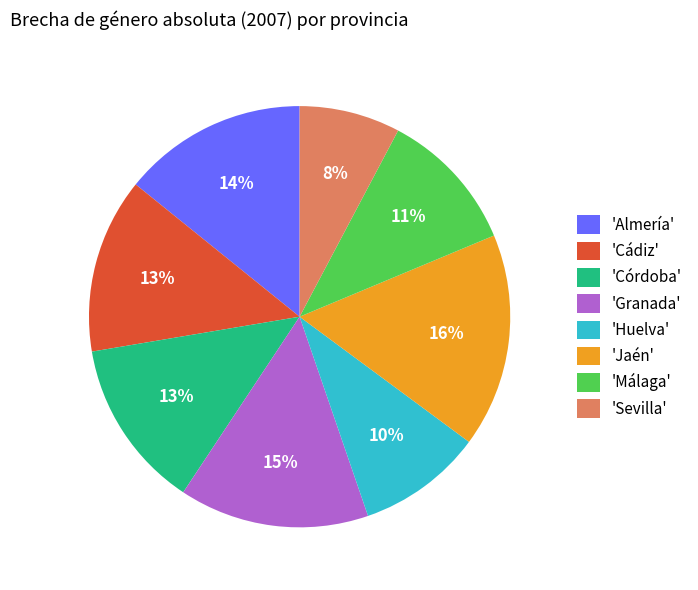

How many slices are in this pie chart?

8